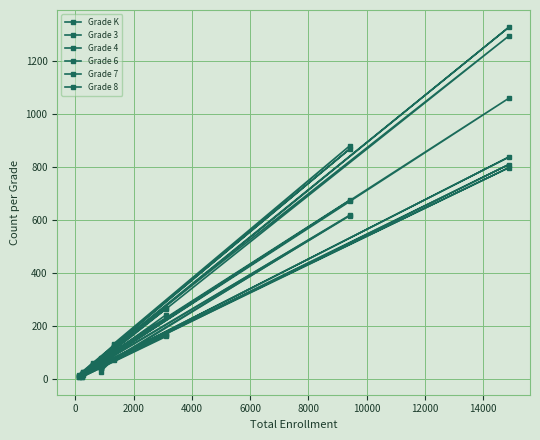

Which series has the widest spread of values?

Grade 7